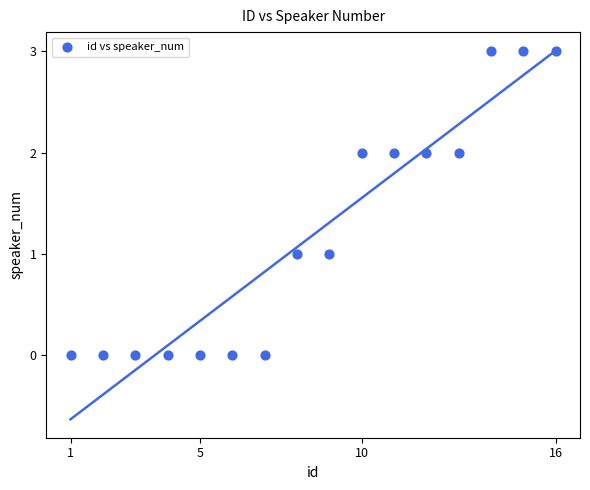

What is the range of Y values (max minus min)?

3